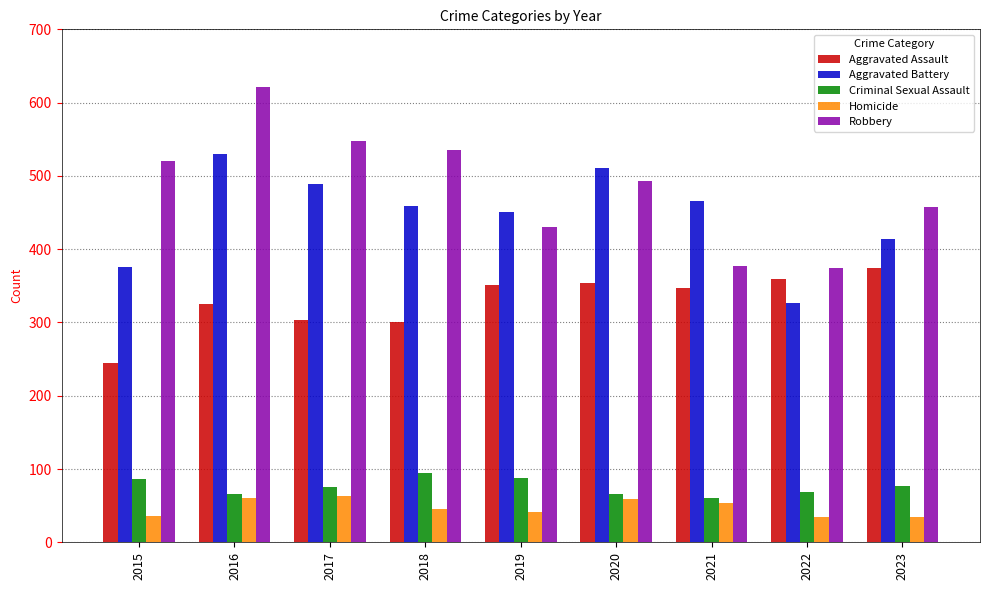

At which category is the sum across all series the highest?

2016